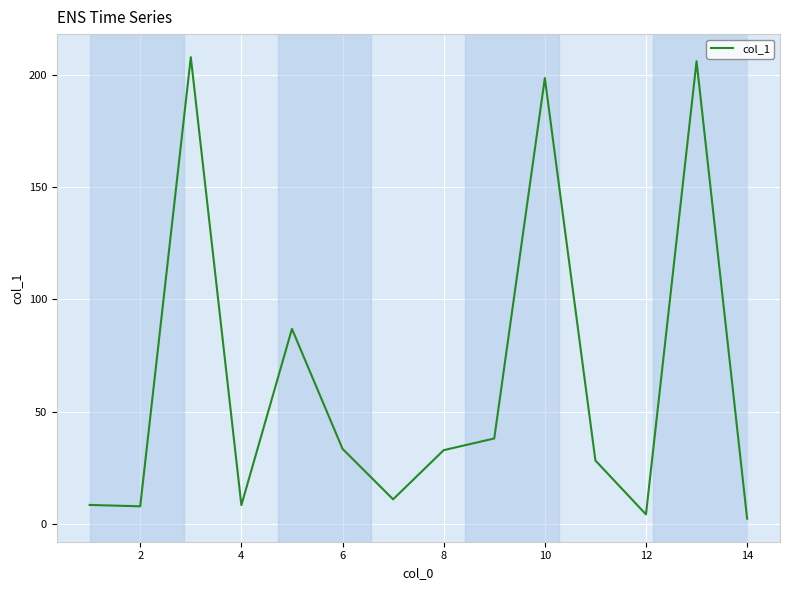

What is the difference between the maximum and minimum values?

205.5